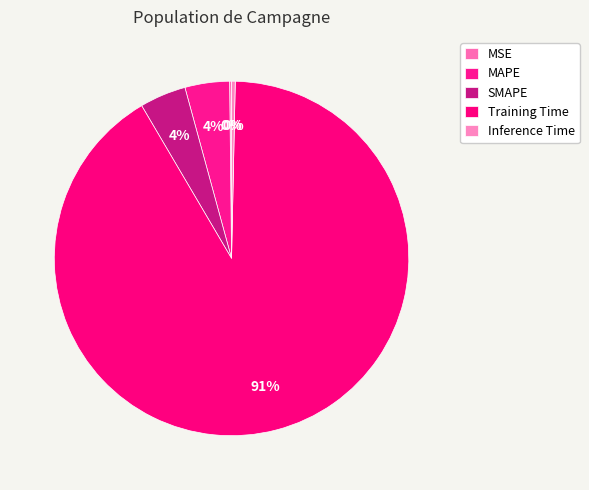

How many slices are in this pie chart?

5